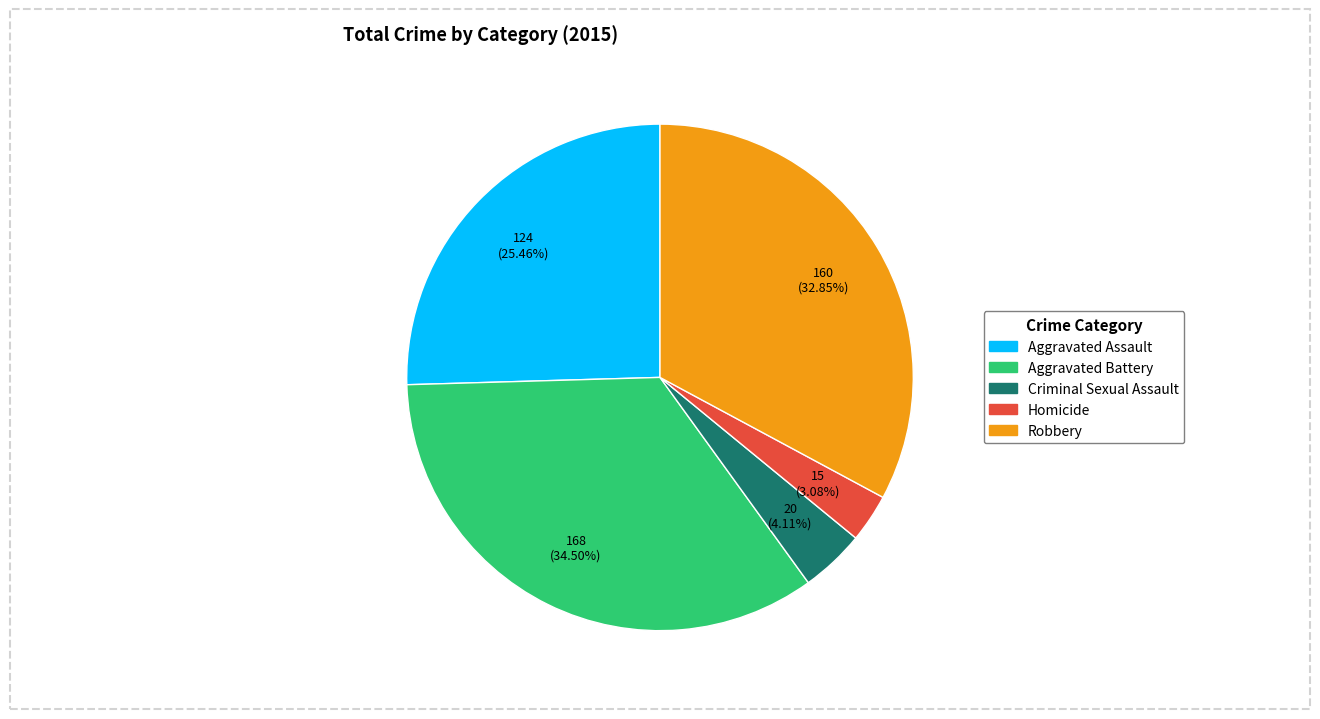

True or false: Aggravated Battery accounts for 45% of the total.

False